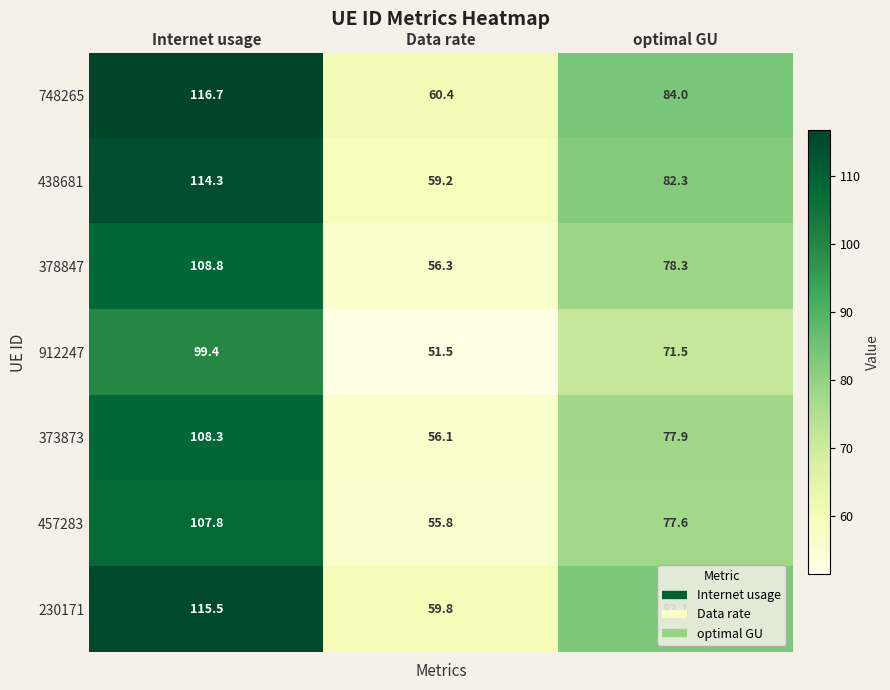

Rank the categories by 438681 value from highest to lowest.

Internet usage, optimal GU, Data rate